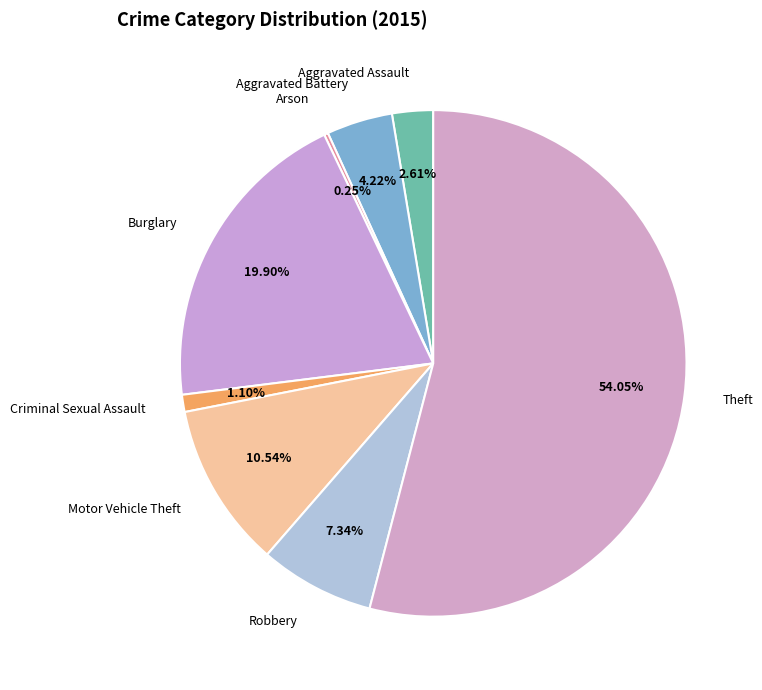

How much of the chart is everything except Criminal Sexual Assault?

98.9%